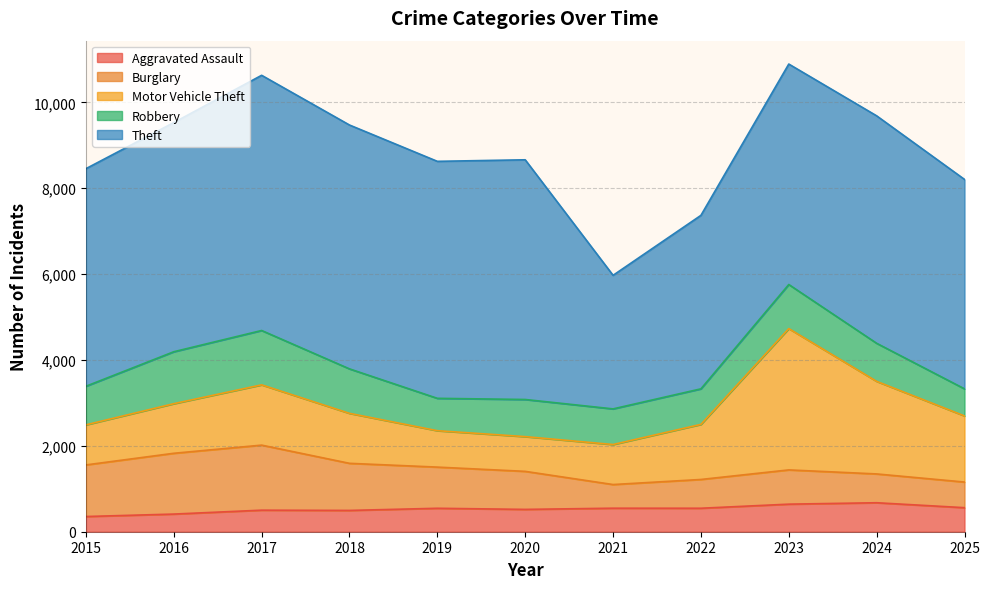

Does the chart display data point markers on the line(s)?

No